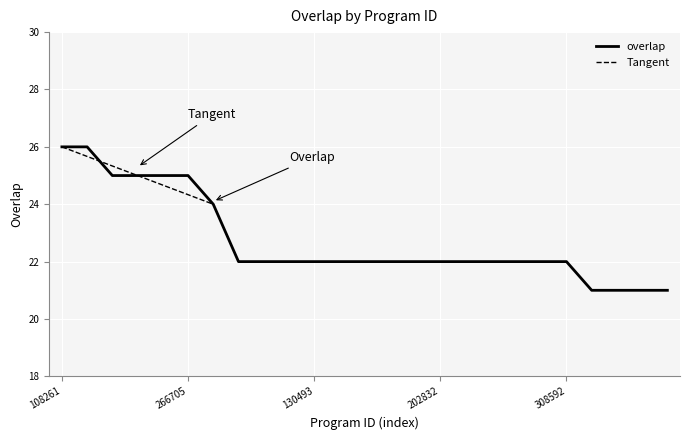

Rank the categories by value from highest to lowest.

108261, 203579, 125445, 138041, 164303, 266705, 154637, 52937, 57960, 79165, 130493, 133273, 174191, 174747, 176732, 202832, 249604, 269815, 288668, 294709, 308592, 153, 15473, 25164, 41221